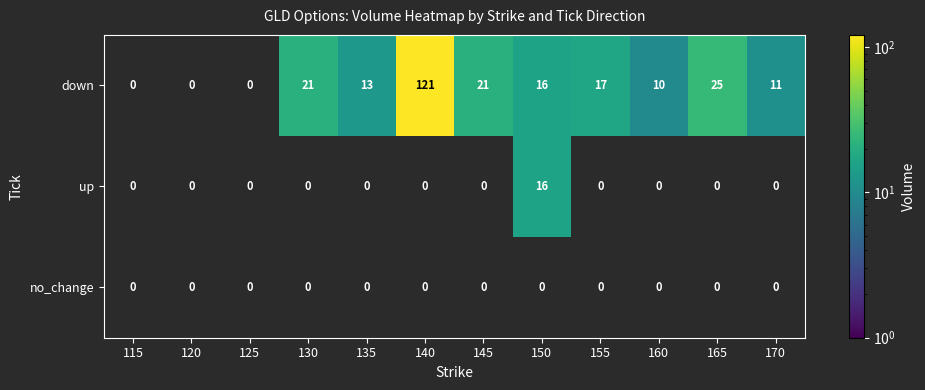

List the series in order of their peak value, highest first.

down, up, no_change